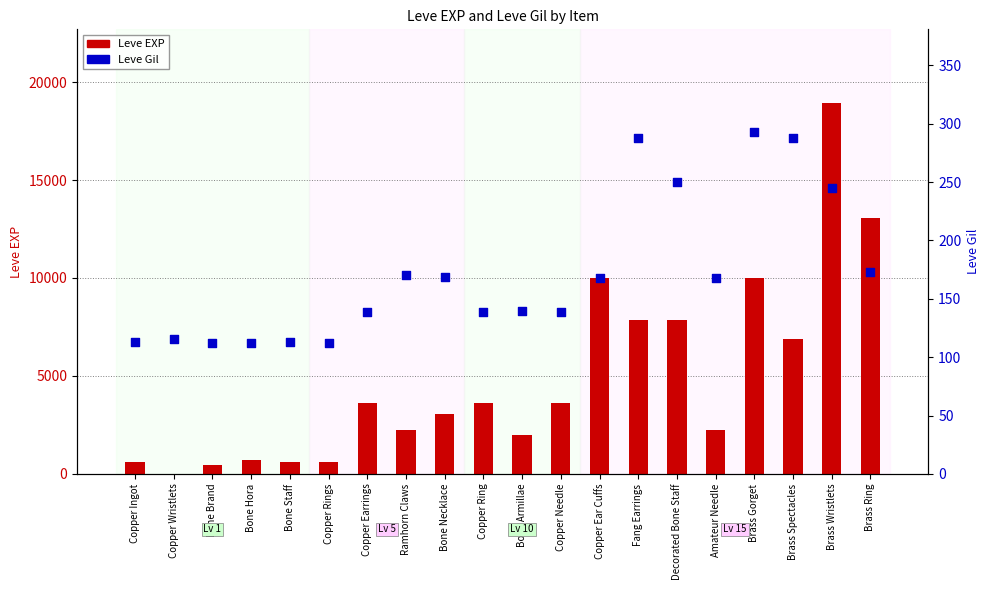

What are all the series names shown in the legend?

Leve EXP, Leve Gil